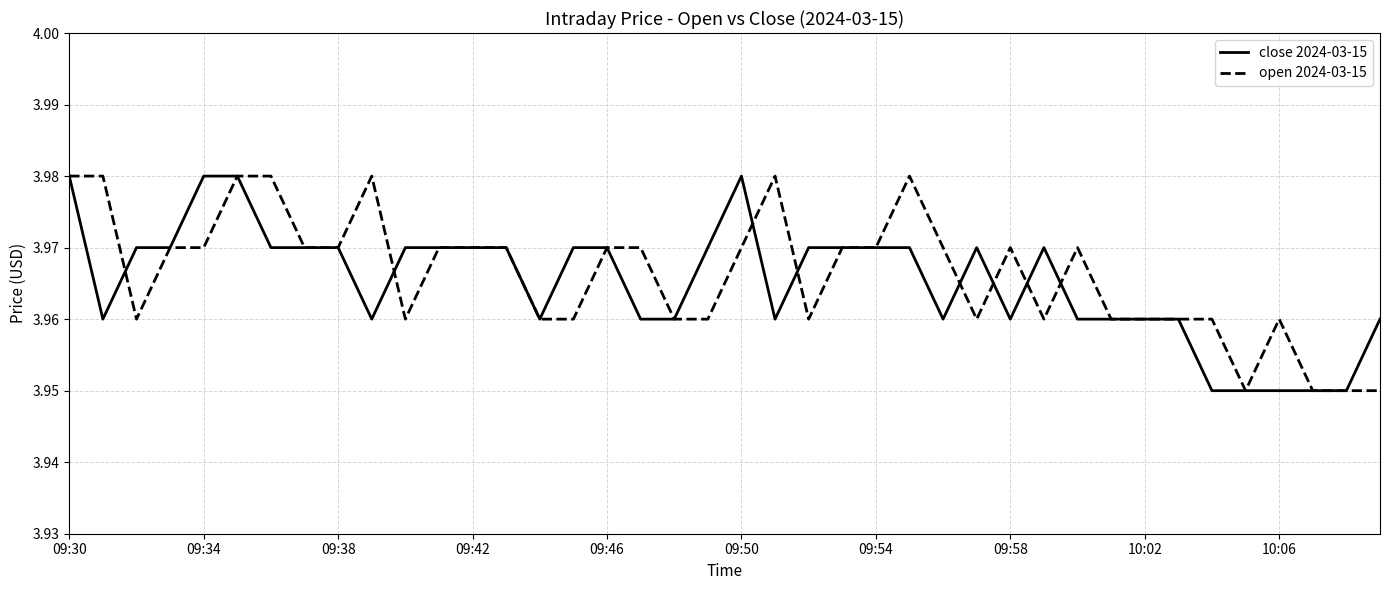

List the series in order of their overall mean, lowest first.

close 2024-03-15, open 2024-03-15